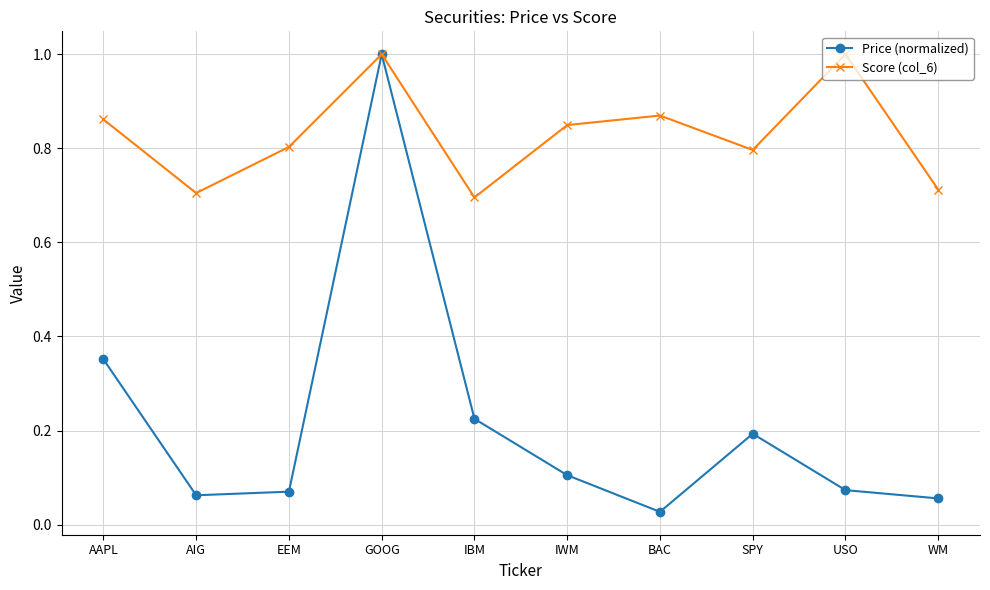

What position from the left is USO?

9